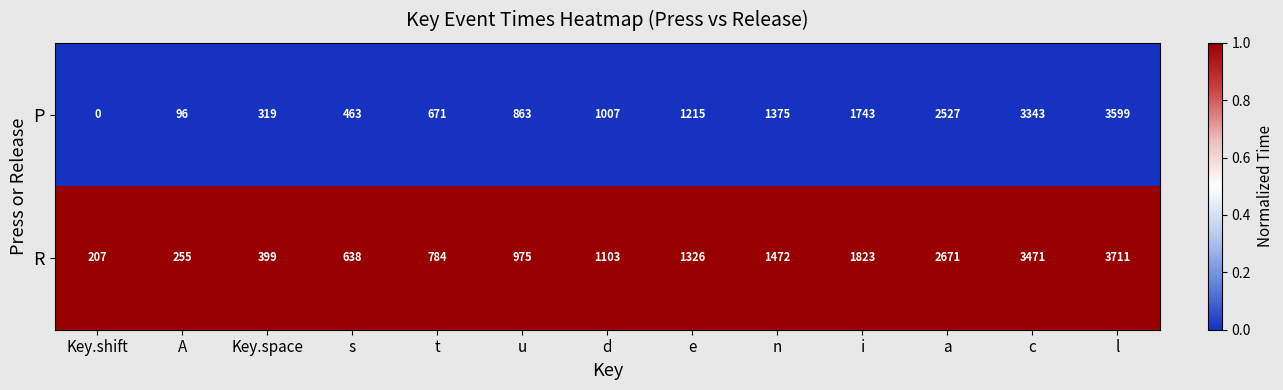

What is the difference between the highest and lowest values at l?

112